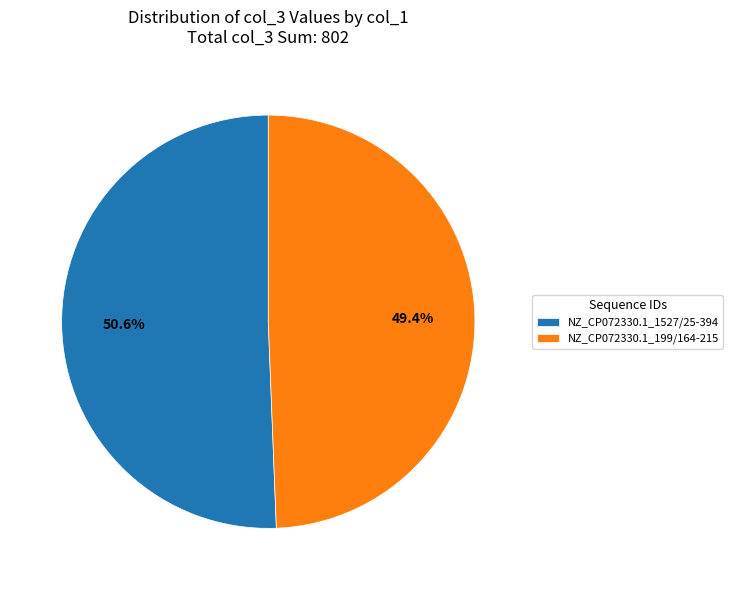

To the nearest percent, what percentage of the pie is NZ_CP072330.1_1527/25-394?

51%